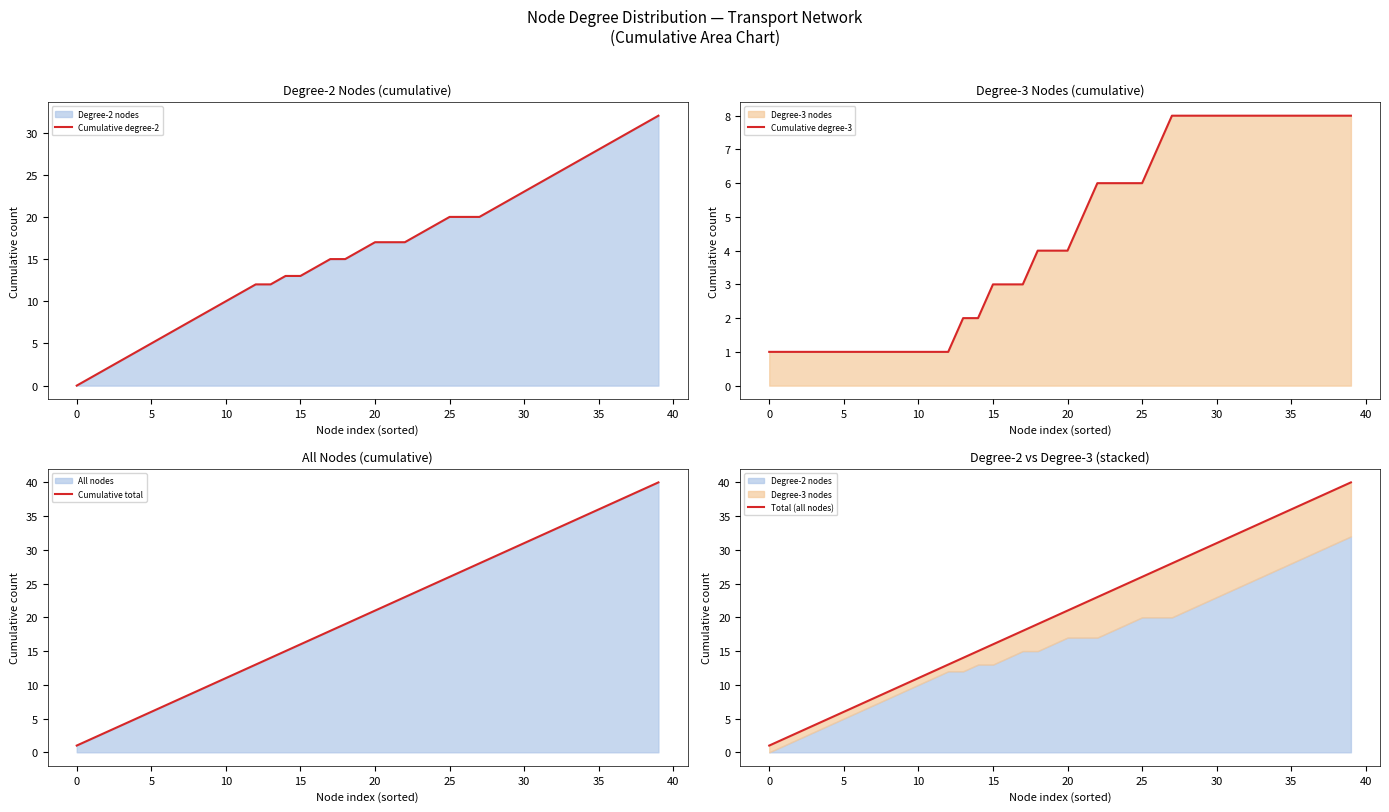

Where is Cumulative total nearest to the value 20?

19